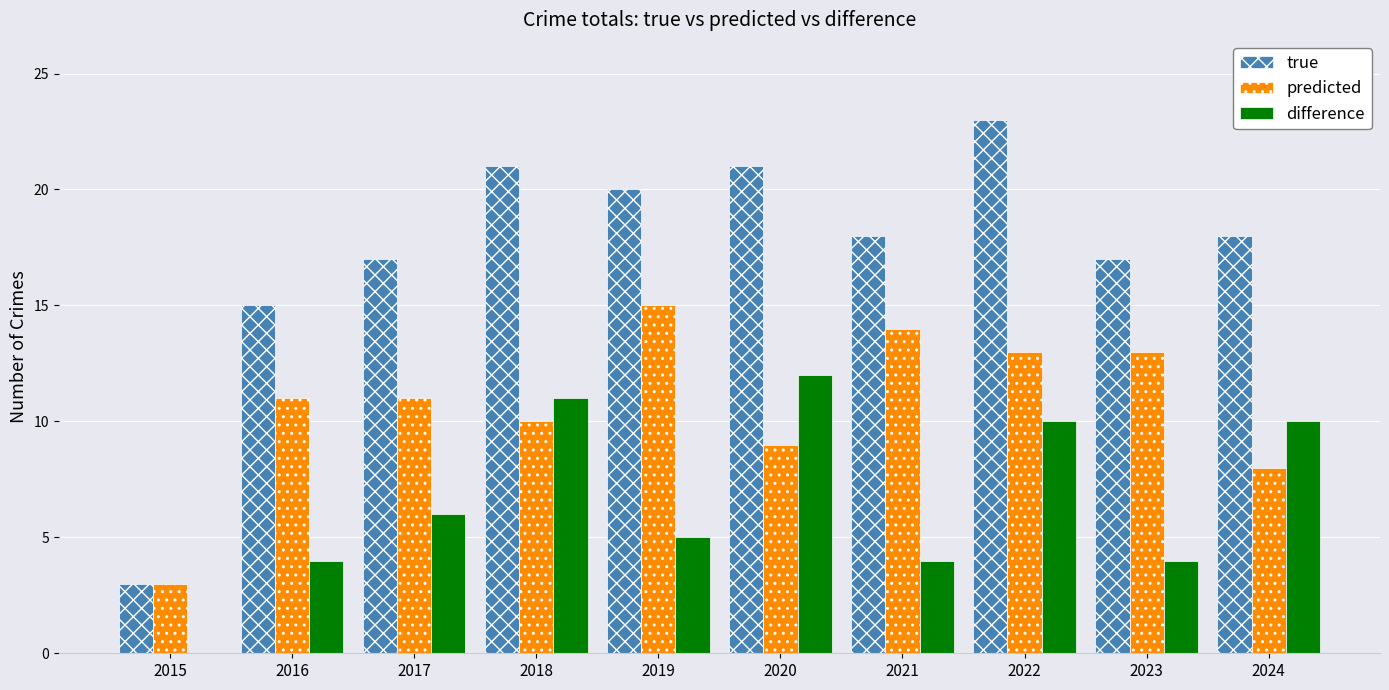

How many groups of bars are there?

10